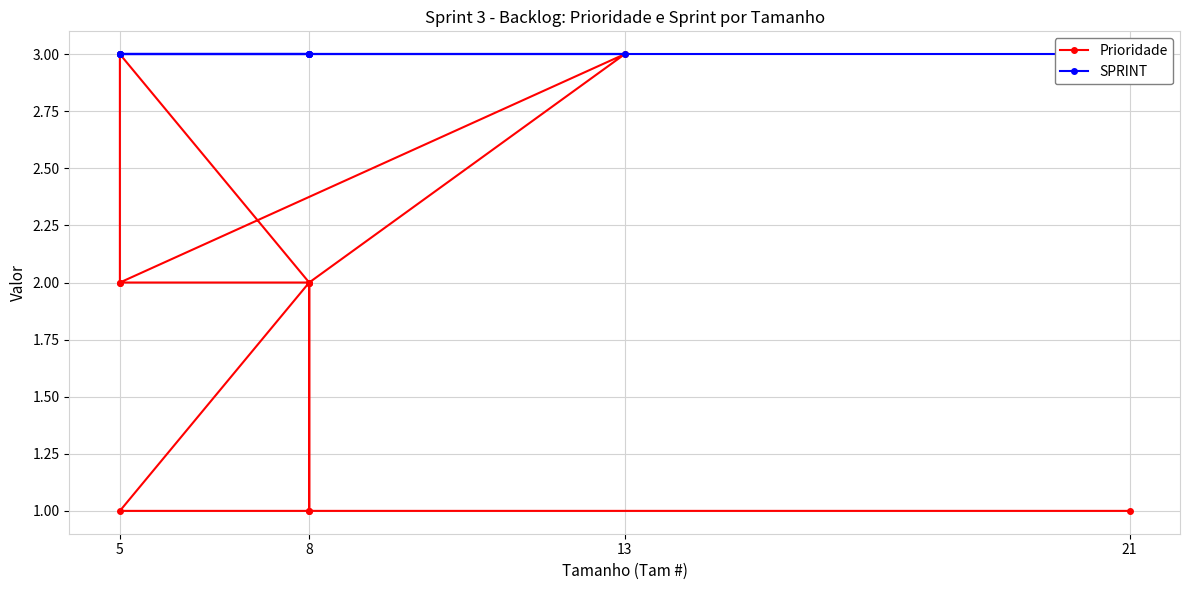

What are all the series names shown in the legend?

Prioridade, SPRINT